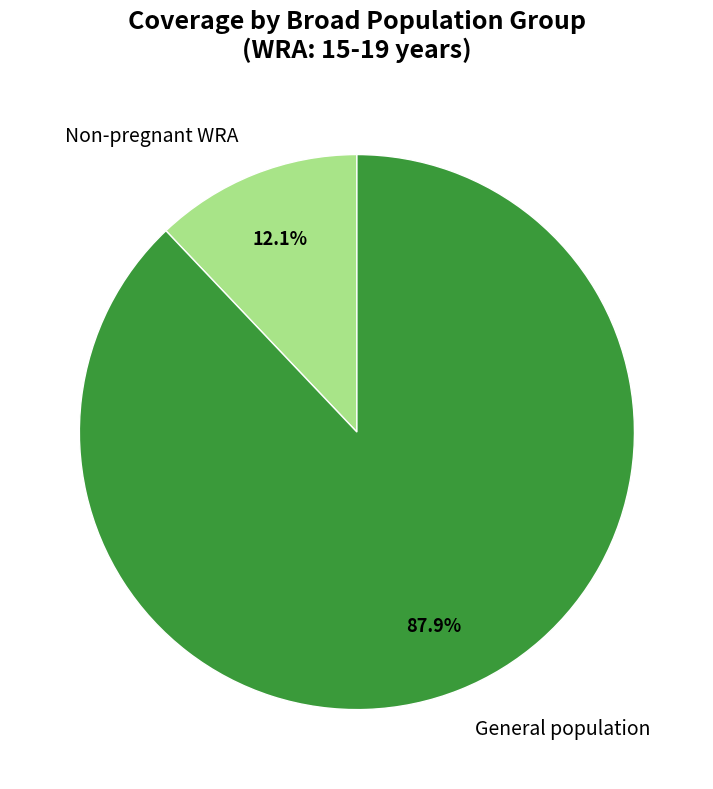

What is the ratio of the value at General population to the value at Non-pregnant WRA?

7.3